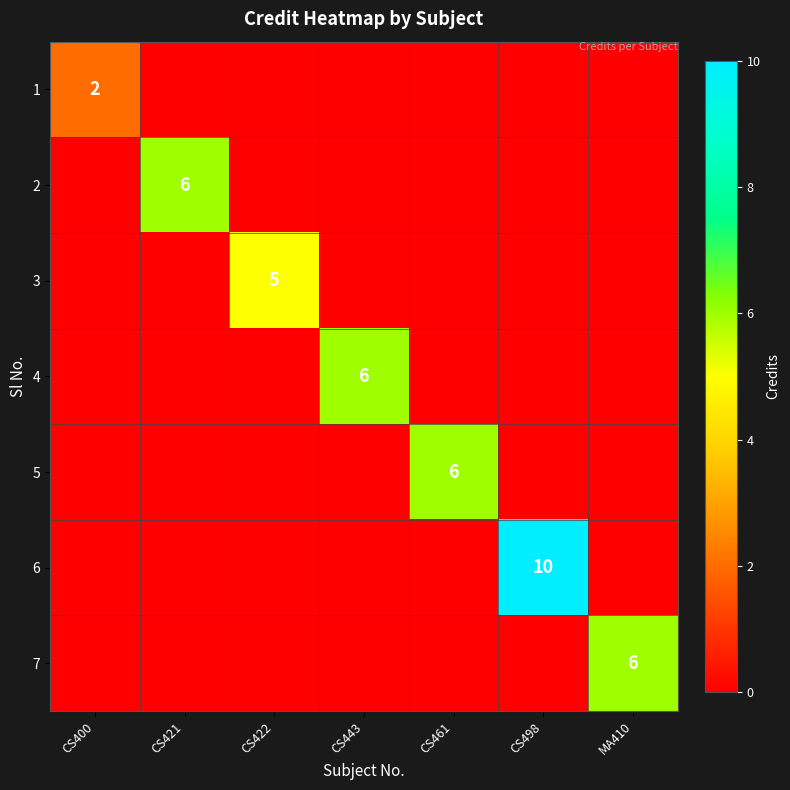

Rank the categories by 2 value from highest to lowest.

CS421, CS400, CS422, CS443, CS461, CS498, MA410